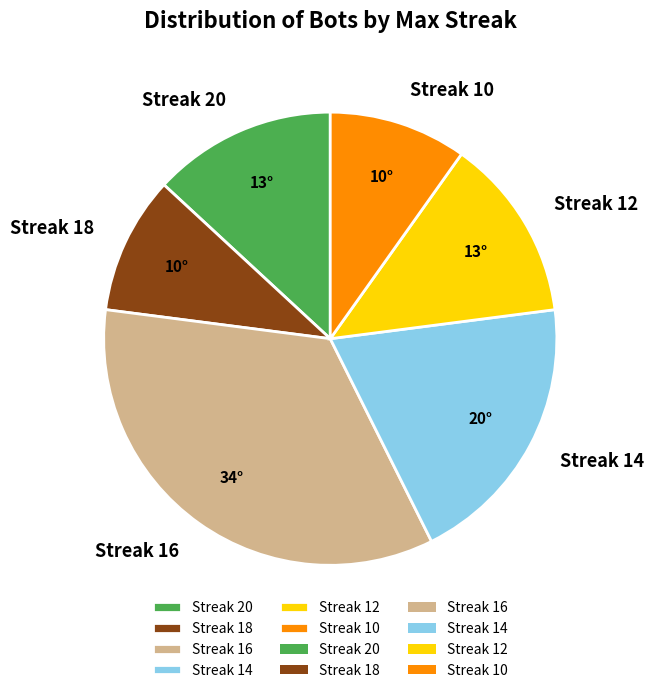

Which category has the biggest portion of the pie?

Streak 16